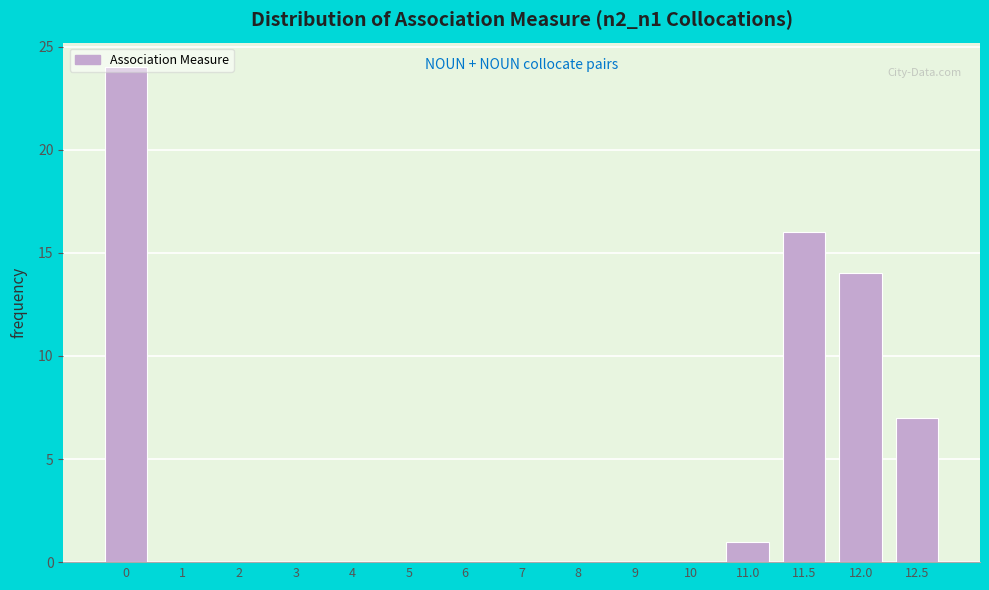

What is the greatest value displayed?

24